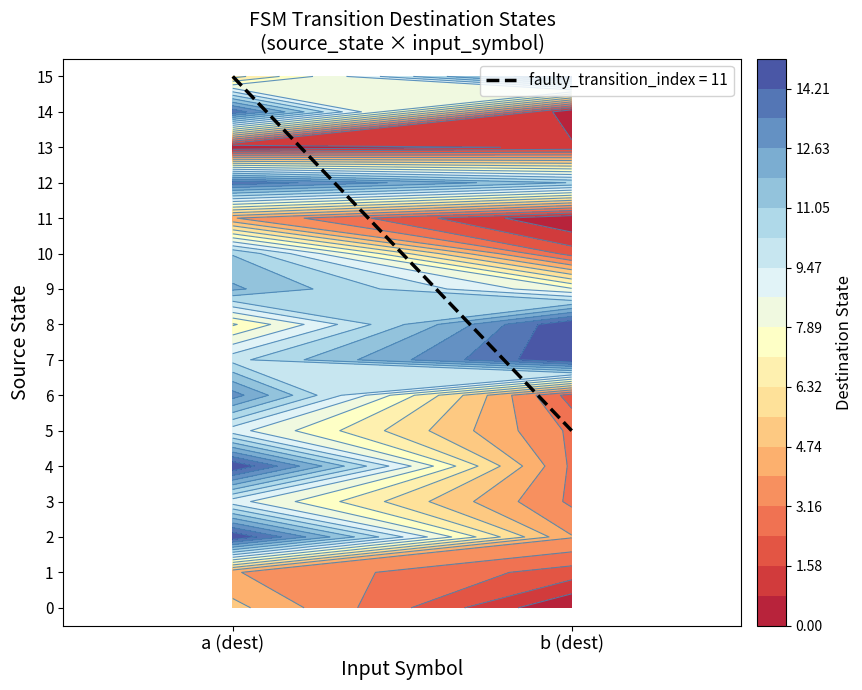

True or false: 15 has a value of 6 at 0.

True